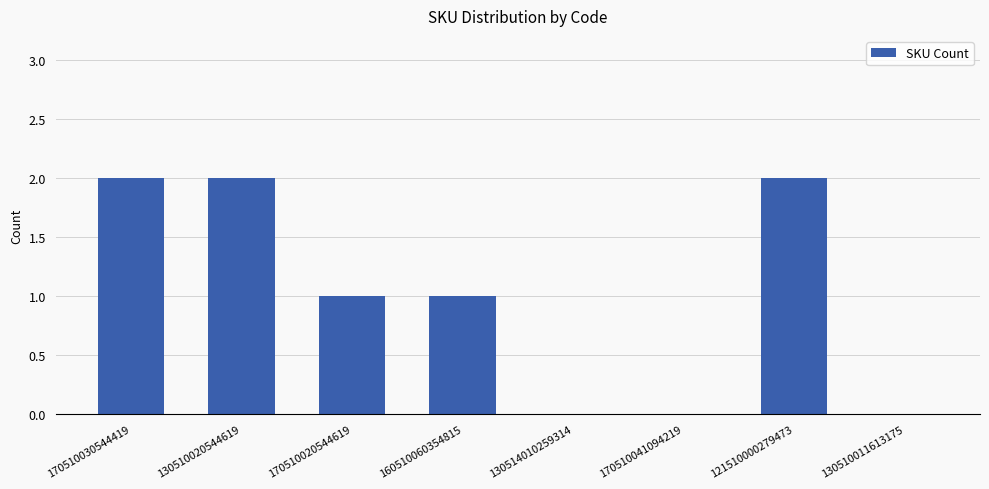

Approximately how many times larger is the value at 170510030544419 compared to 121510000279473?

1.0